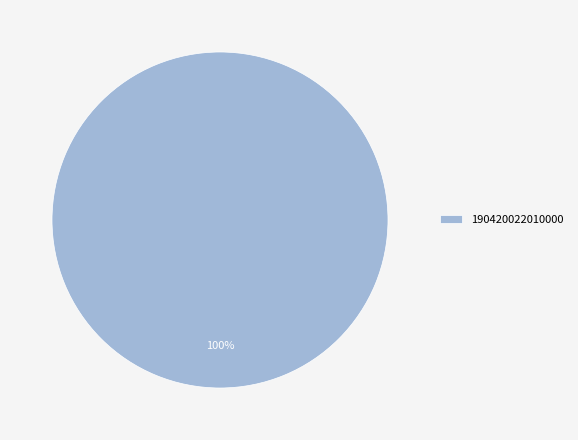

How many slices are in this pie chart?

1